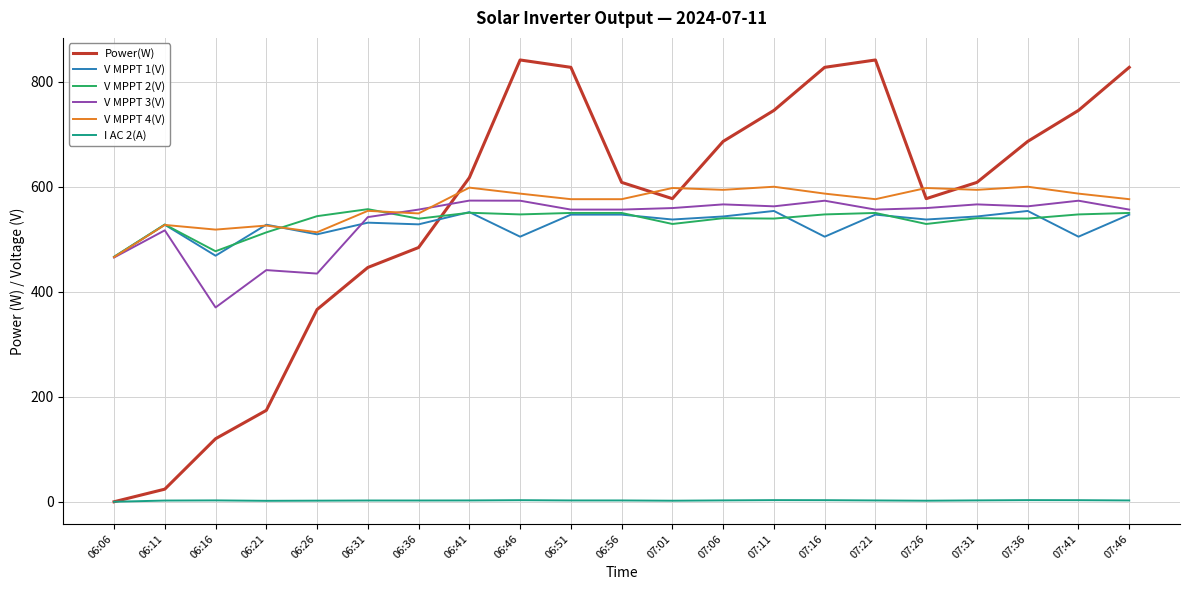

The V MPPT 3(V) series shows 178.6 at 06:31. True or false?

False